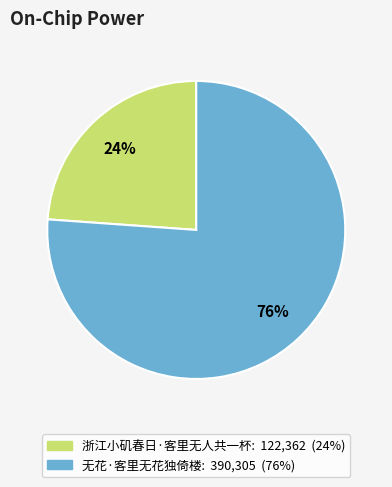

Is it true that 无花·客里无花独倚楼 is 86% of the pie?

False